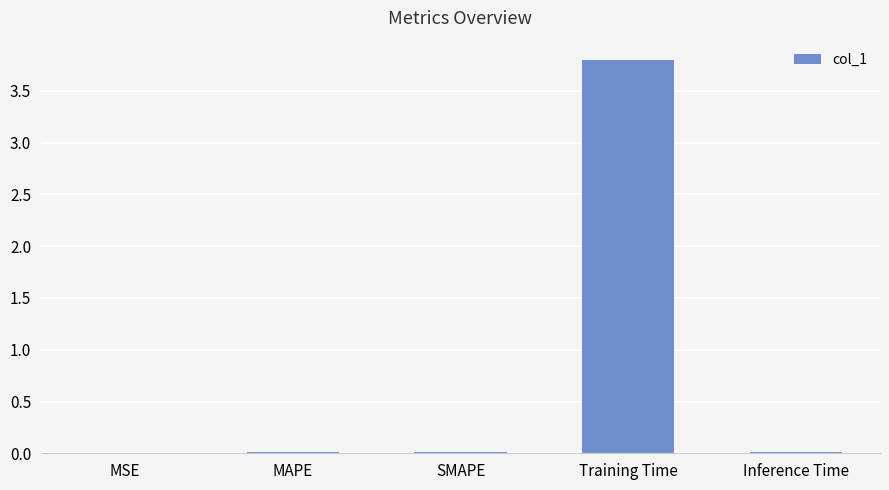

At which category does the chart reach its peak across all series?

Training Time